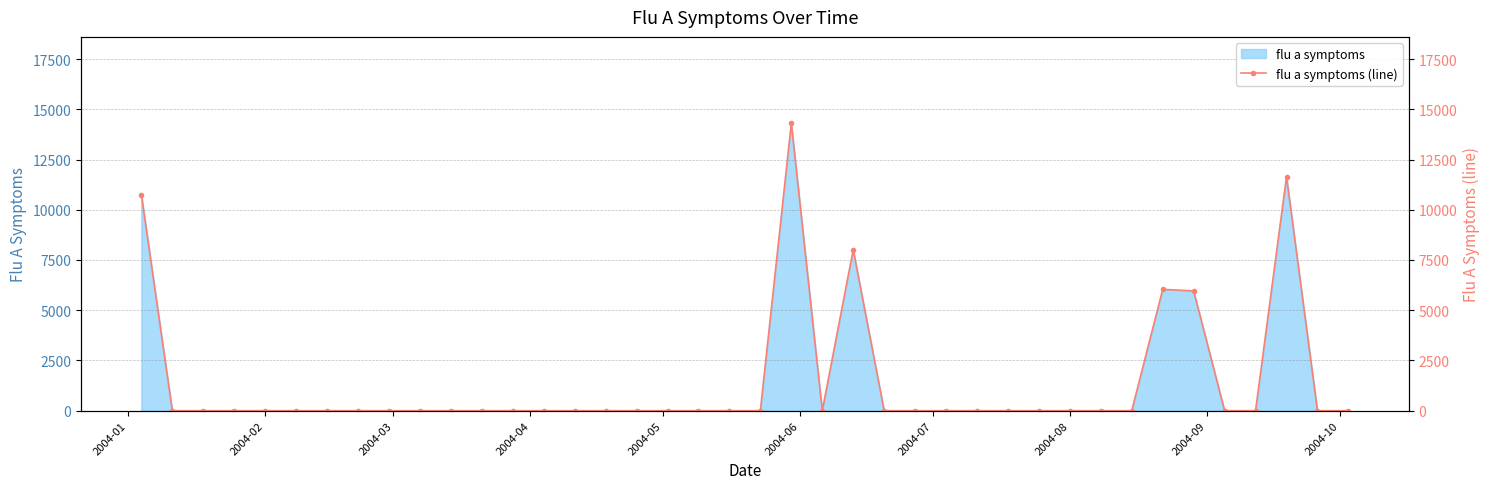

What is the highest value of the flu a symptoms series?

14309.6